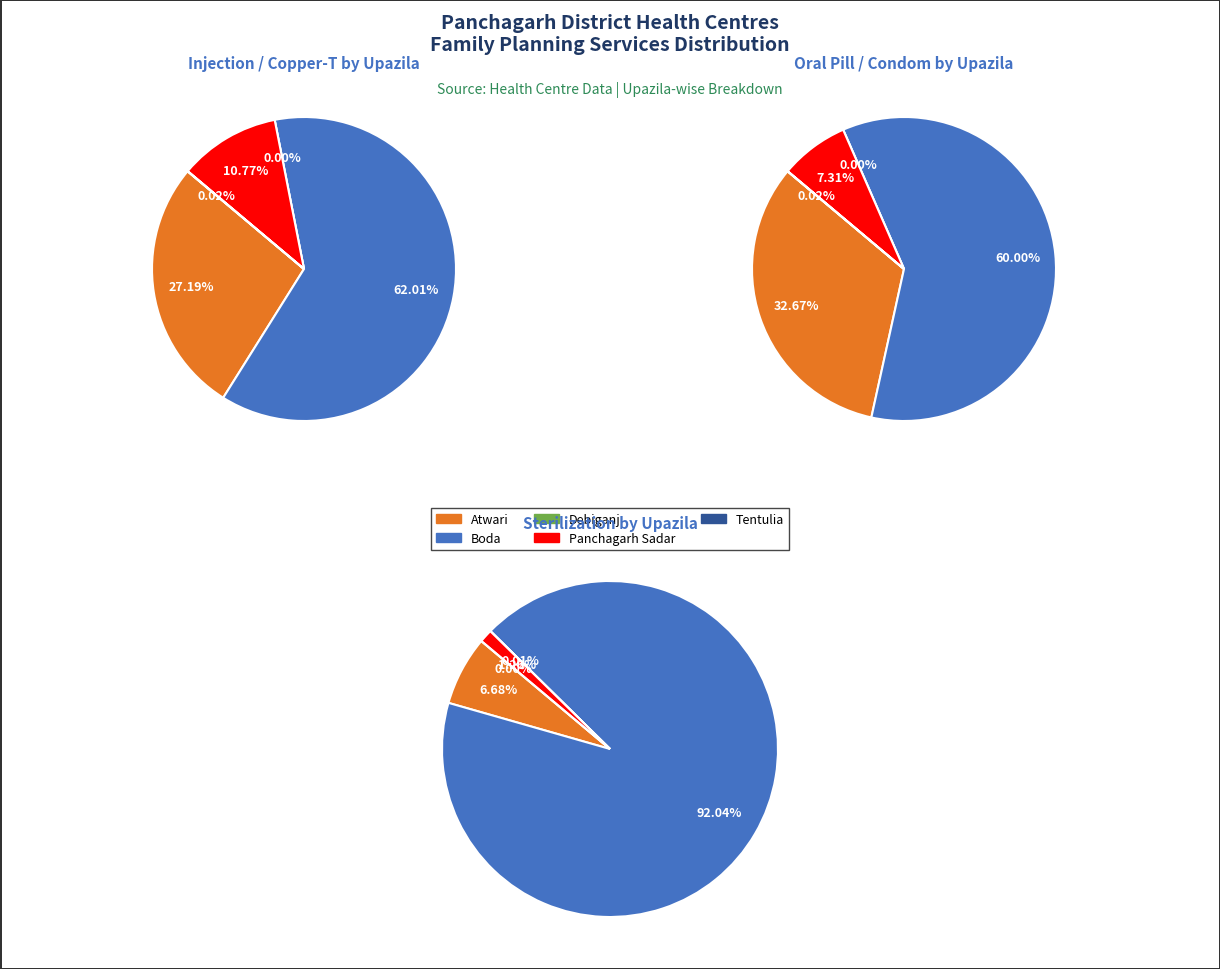

To the nearest percent, what percentage of the pie is 3?

11%